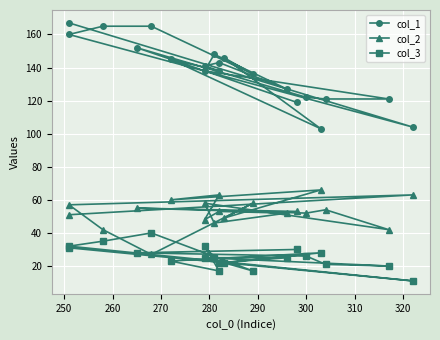

How many interior local valleys does the col_3 series have?

5